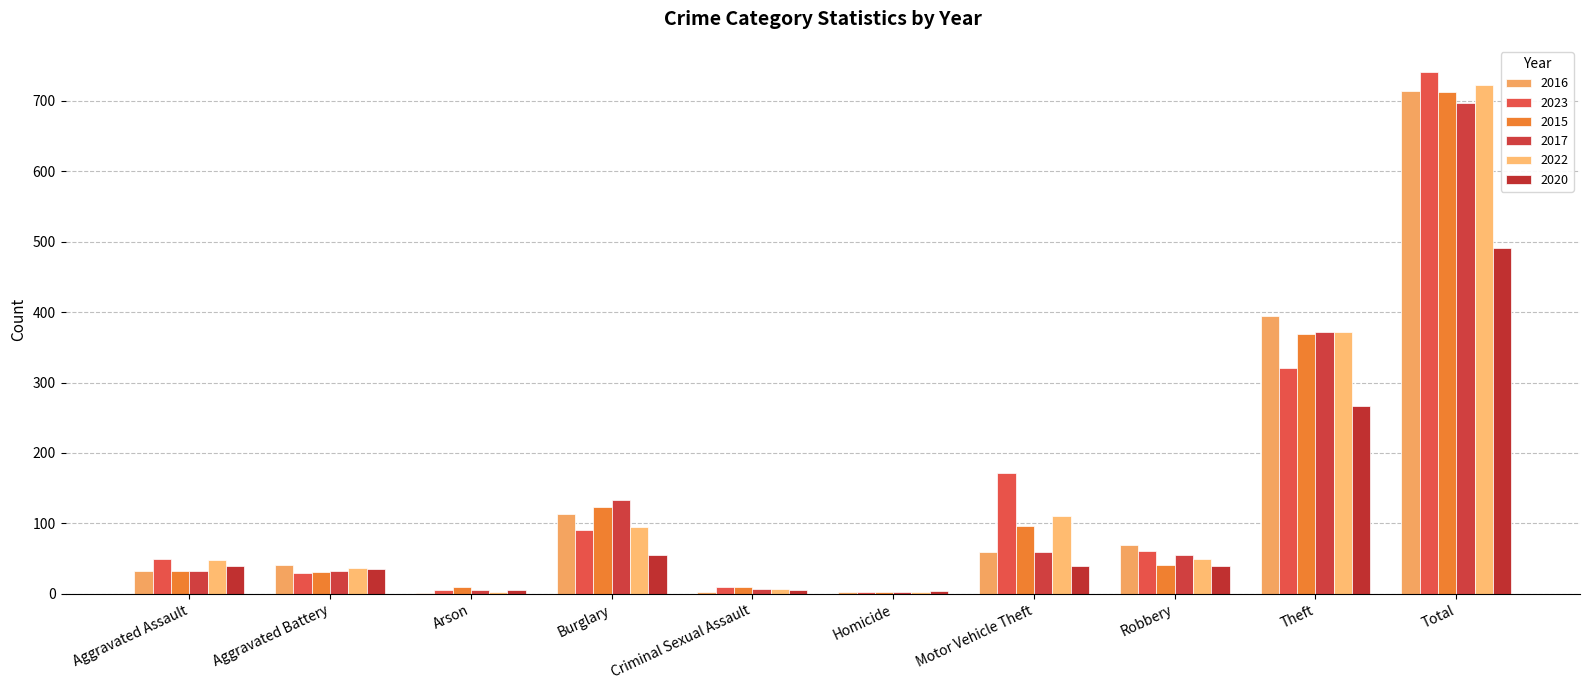

How many groups of bars are there?

10